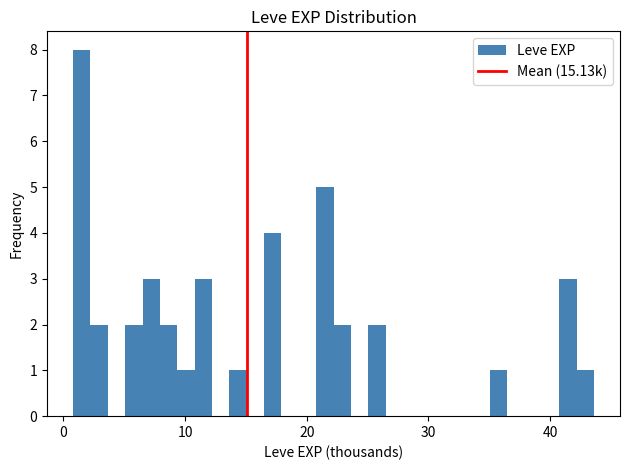

Read against the x-axis, roughly where is the centre of the tallest bar?

2